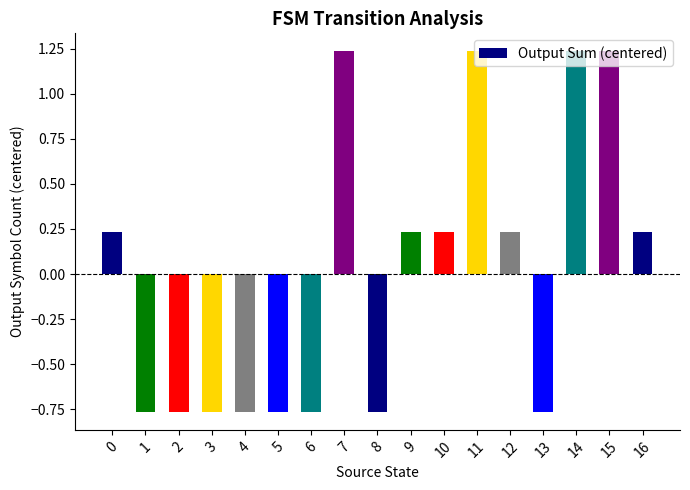

The value at 9 is 0.1. True or false?

False